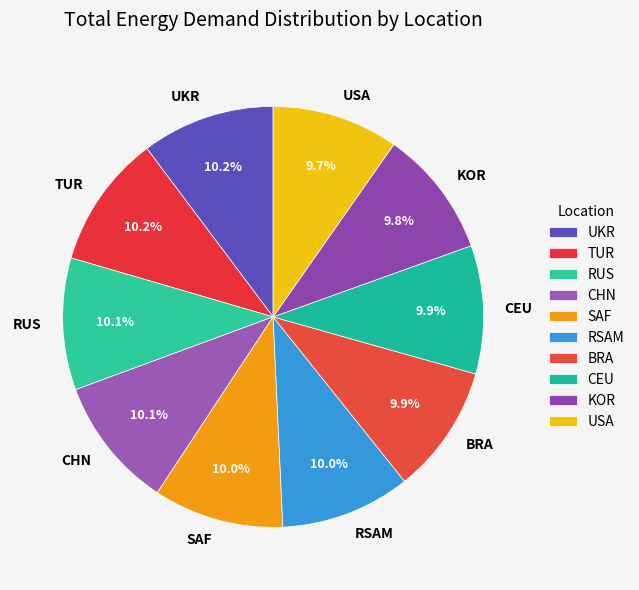

What portion of the pie excludes RSAM?

90.0%